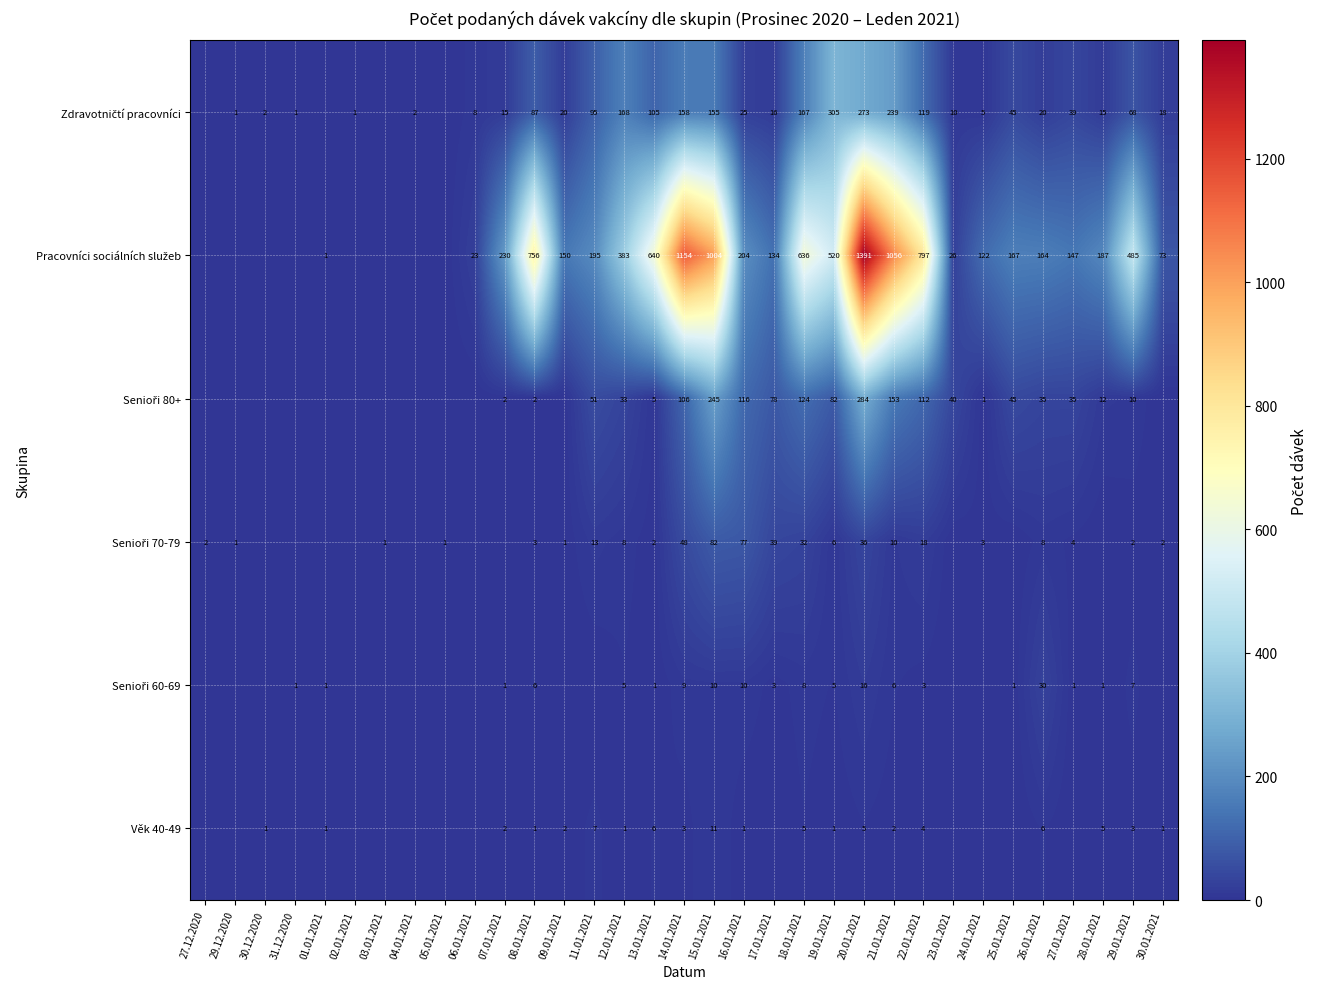

How many distinct data groups are displayed?

6